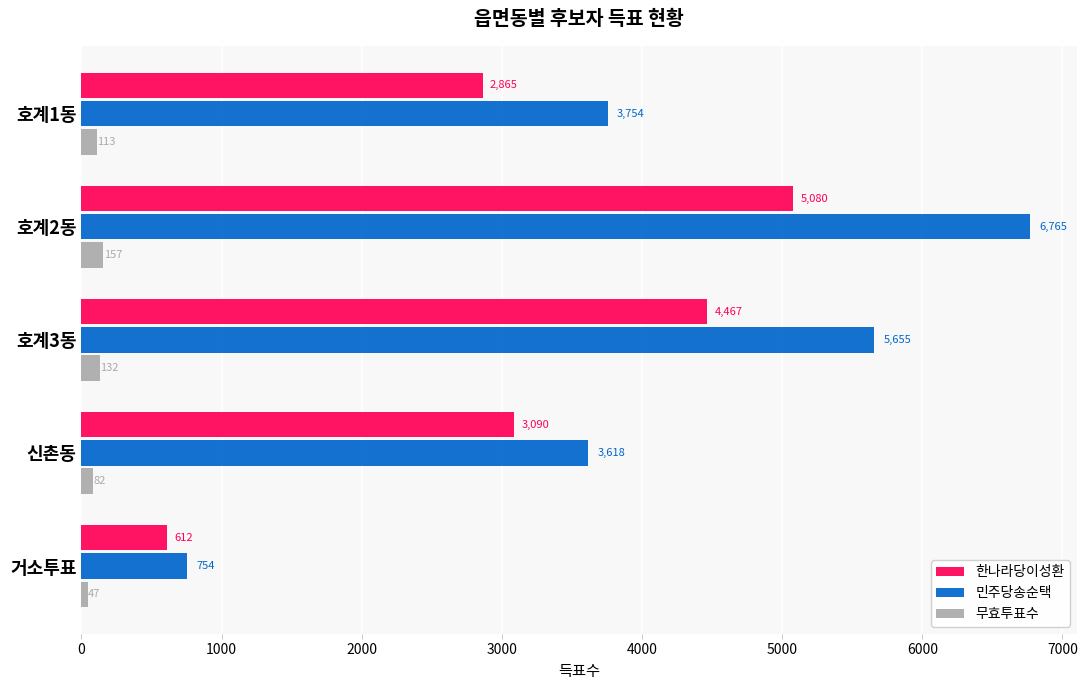

Which series changed the most between 호계3동 and 거소투표?

민주당송순택